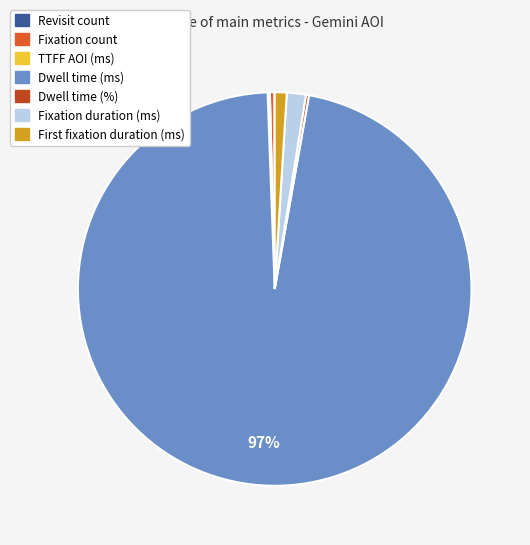

The Revisit count slice represents 0% of the pie. True or false?

True